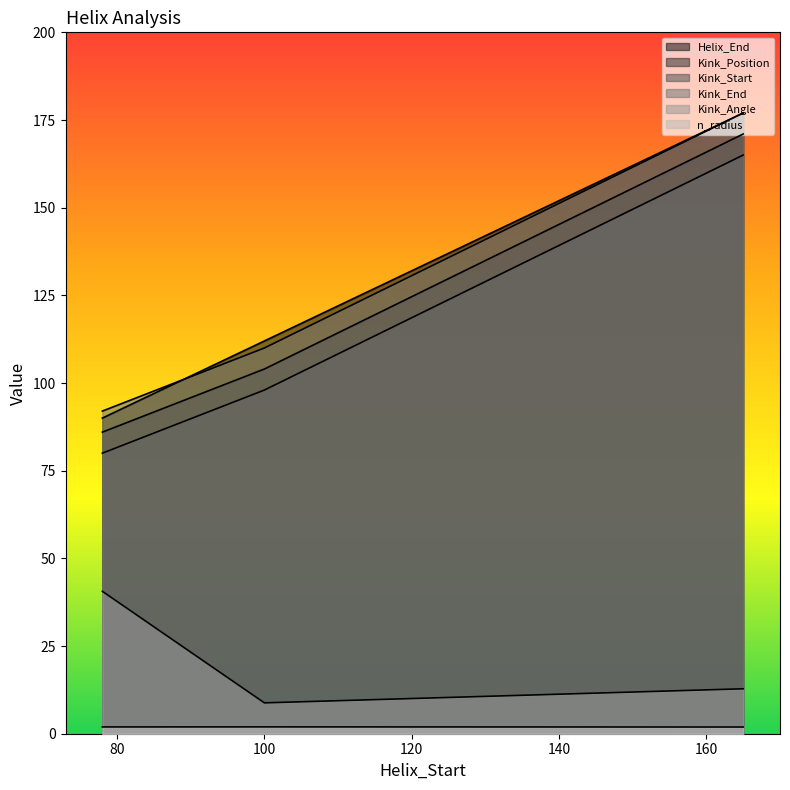

Is it true that Kink_Position equals 155.8 at 100?

False